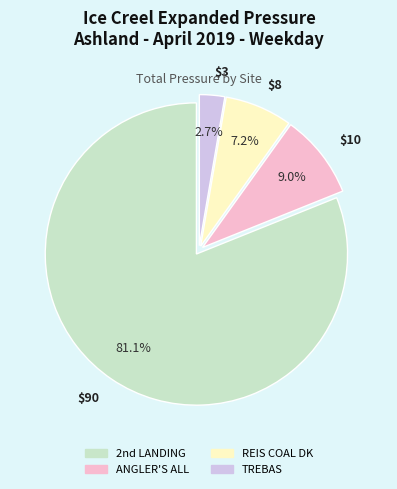

How many slices are in this pie chart?

4